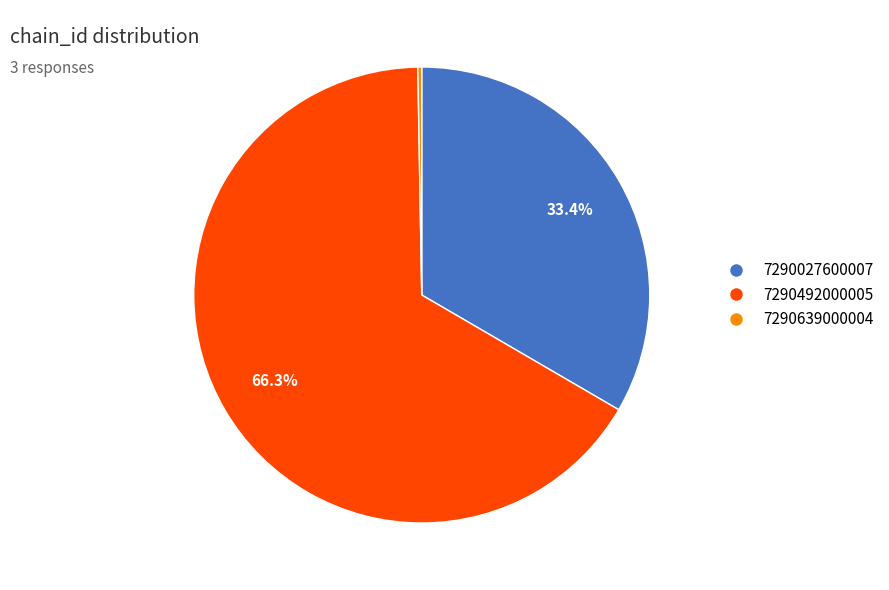

What is the majority slice?

7290492000005